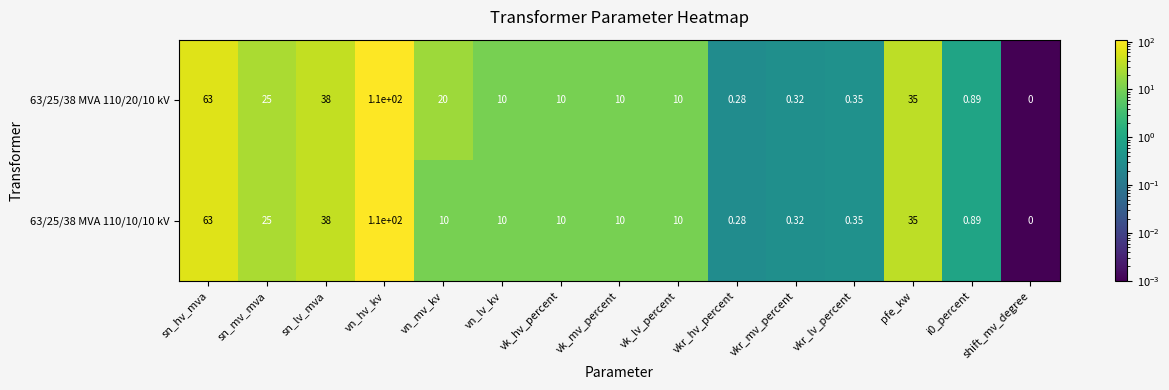

At which label does 63/25/38 MVA 110/20/10 kV first exceed 10?

sn_hv_mva